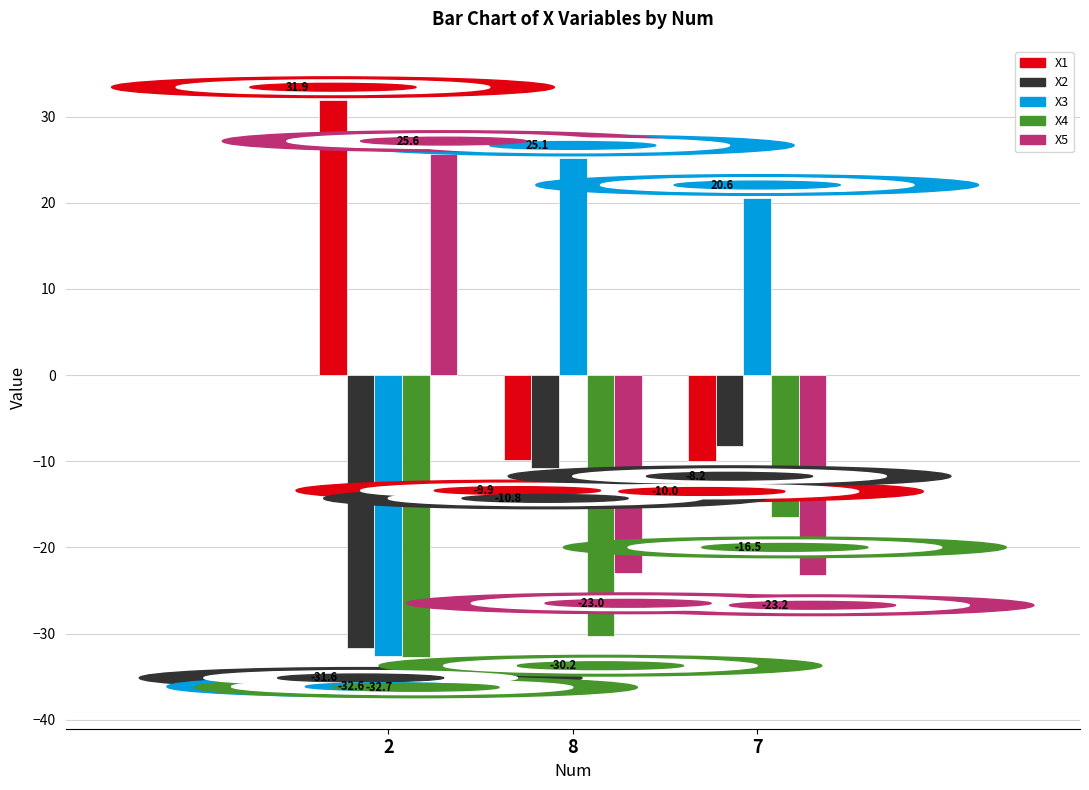

At which label is X2 closest to -19?

8